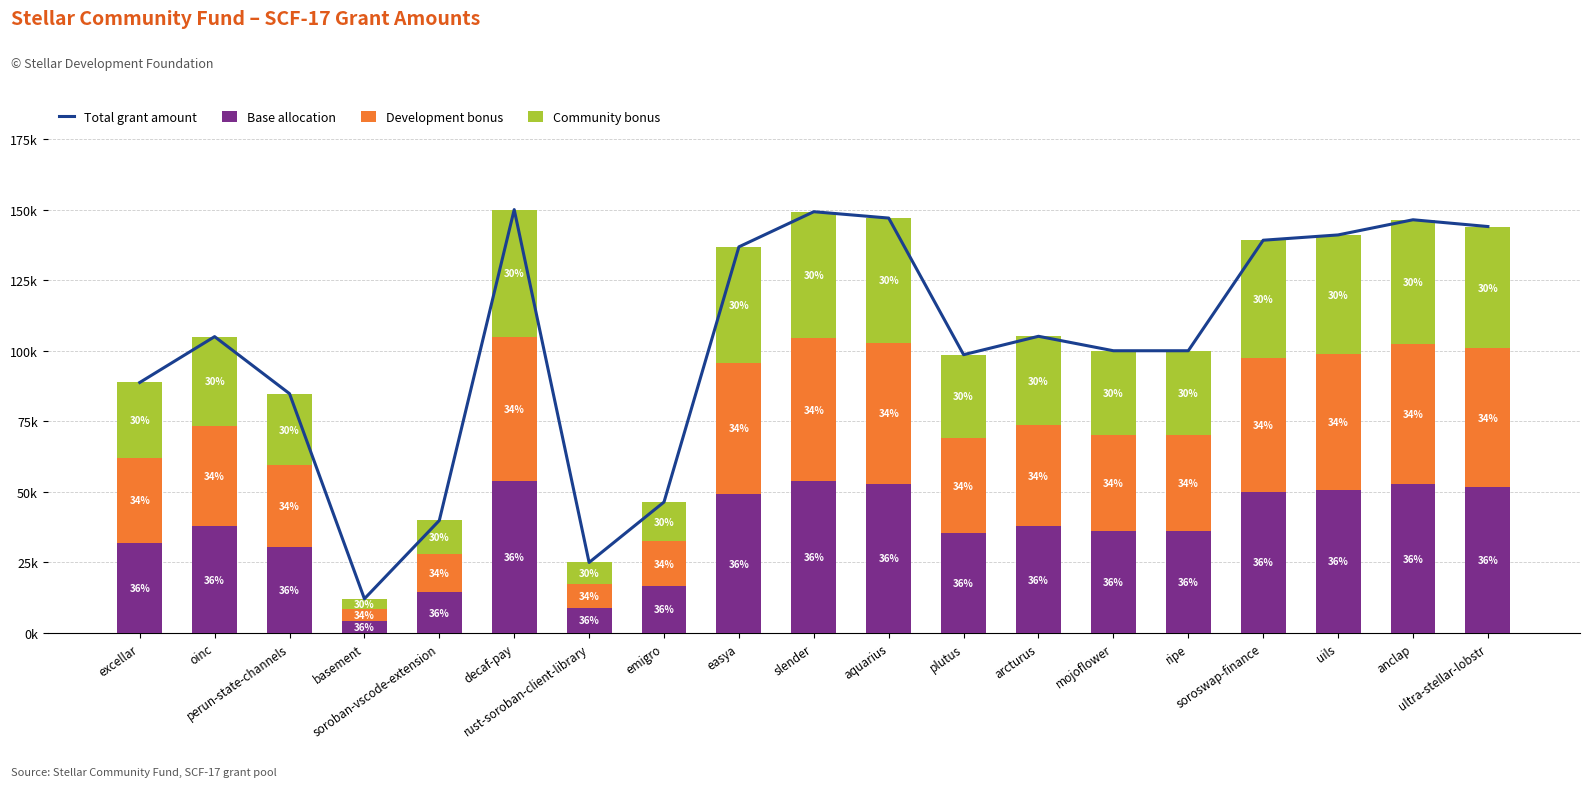

How many data points in Total grant amount are above 105000?

9